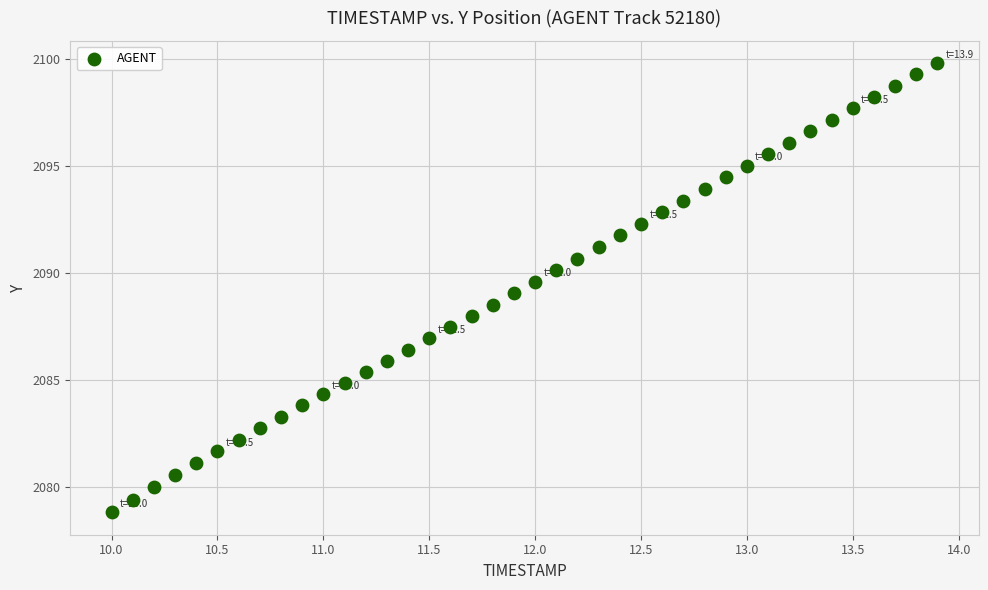

What is the range of Y values (max minus min)?

21.0